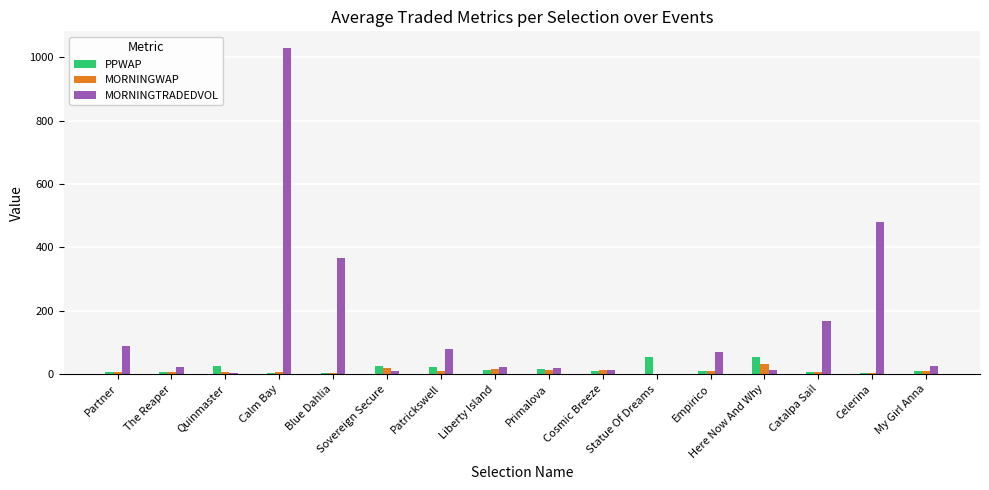

At which category is the sum across all series the highest?

Calm Bay